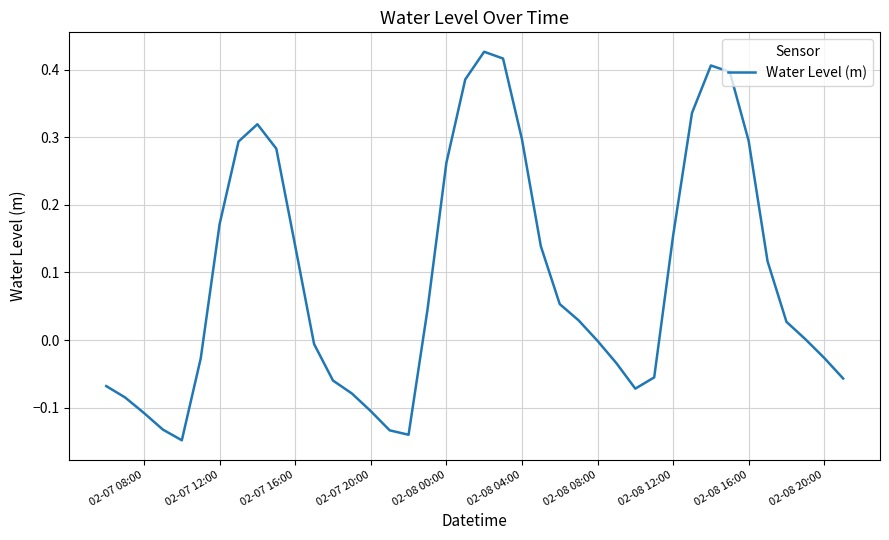

What is the difference between the maximum and minimum values?

0.6